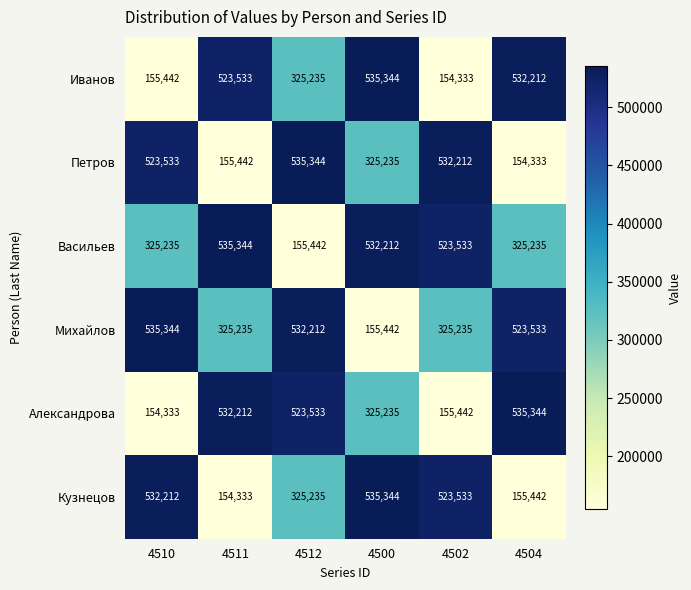

True or false: Кузнецов has a value of 236853 at 4502.

False